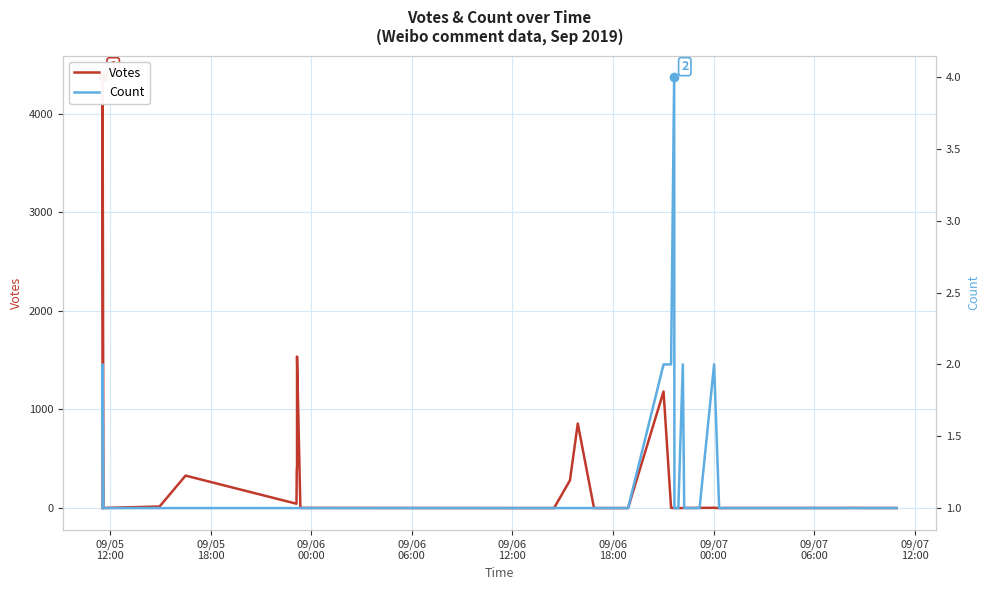

Does the chart display data point markers on the line(s)?

No